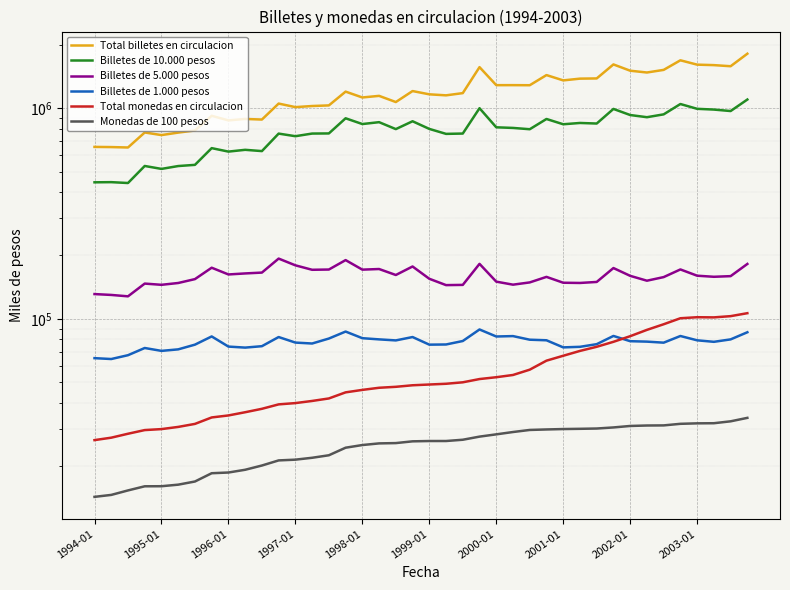

True or false: Total monedas en circulacion has a value of 20089 at 1997-01.

False